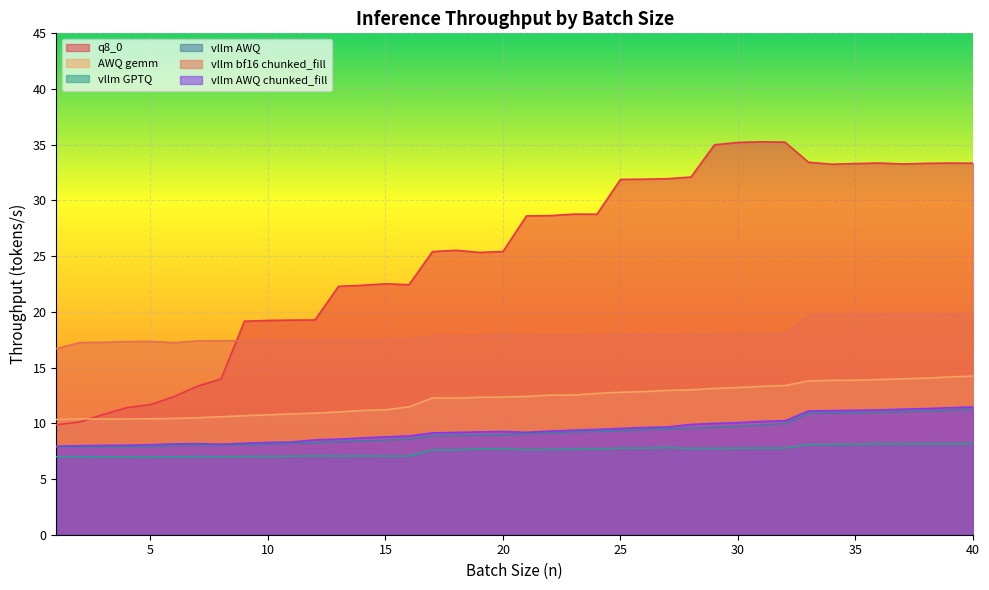

True or false: vllm AWQ and q8_0 cross at least once.

False